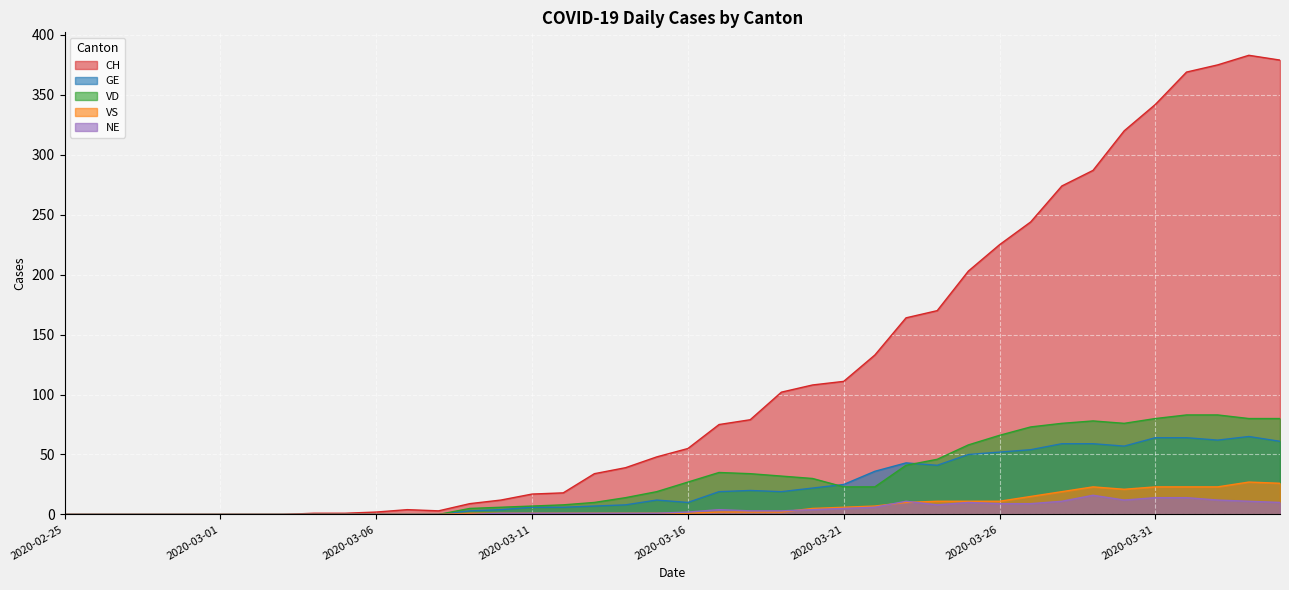

How many values in the VD series are below 23?

20